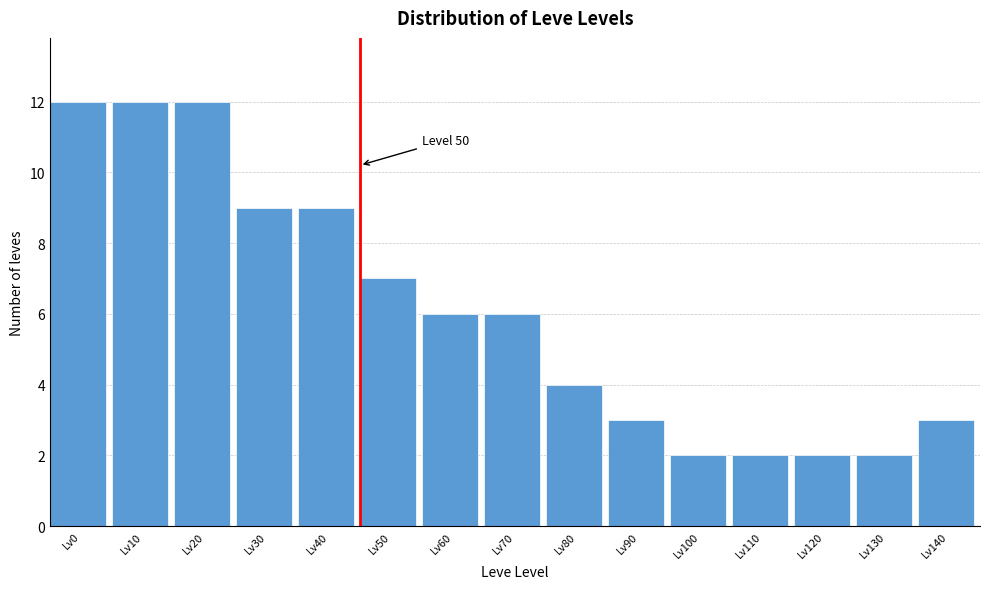

Reading left to right, what are all the values shown in this chart?

12	12	12	9	9	7	6	6	4	3	2	2	2	2	3